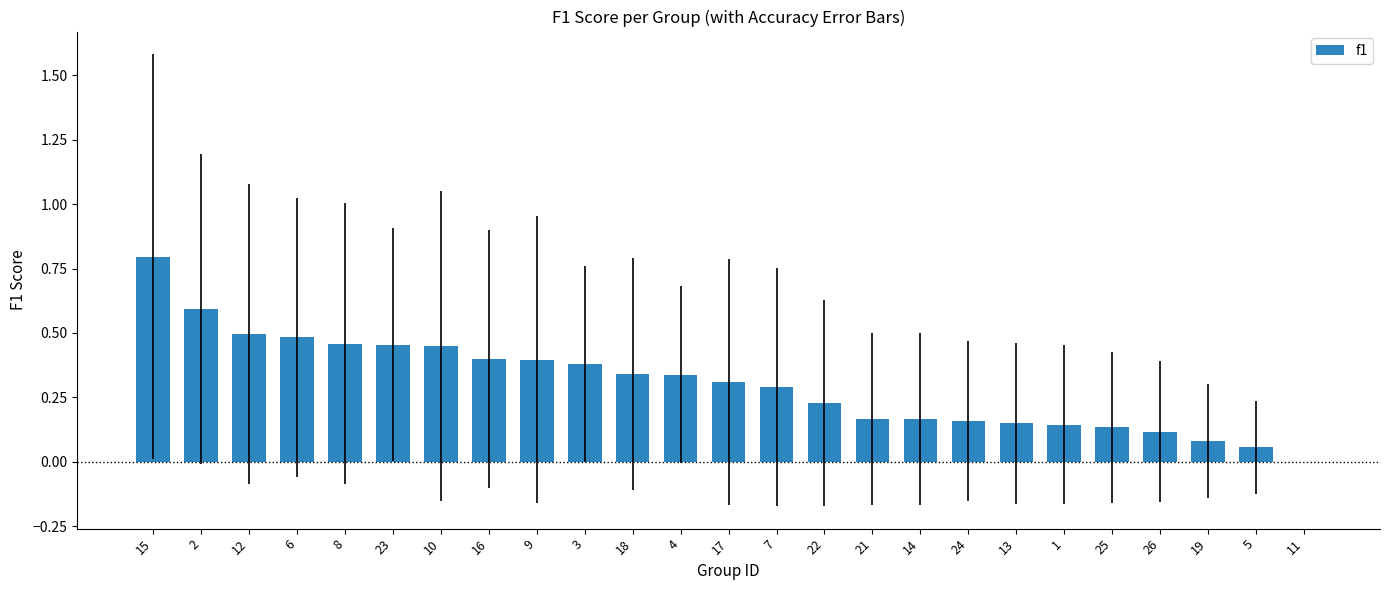

How many positive values are there?

24